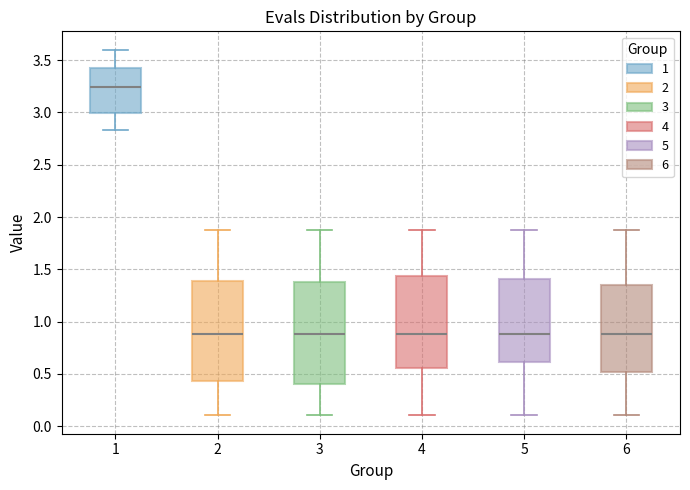

Where does the lower whisker of the box at x = 4 end on the y-axis? The values are not printed on the chart, so give them approximately, as read against the axis.

0.10